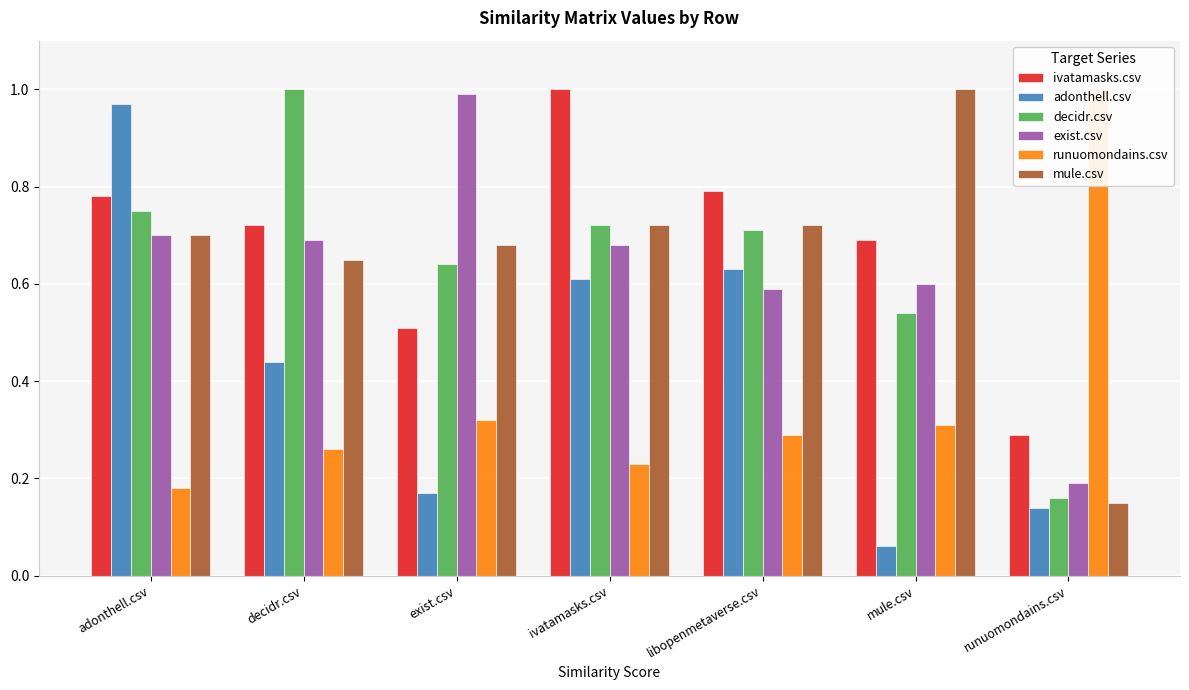

How many groups of bars are there?

7